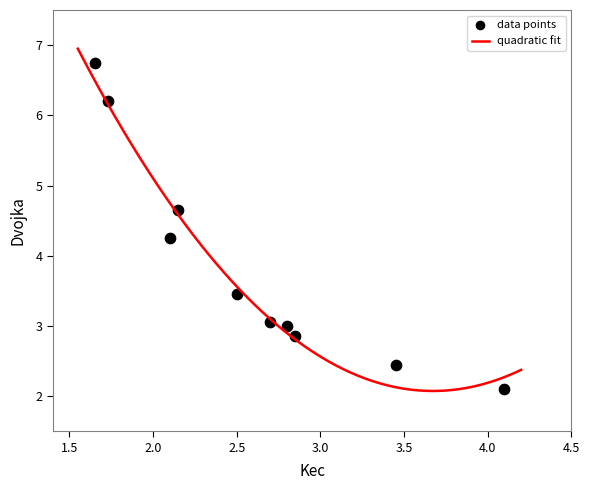

What is the average X value?

2.6